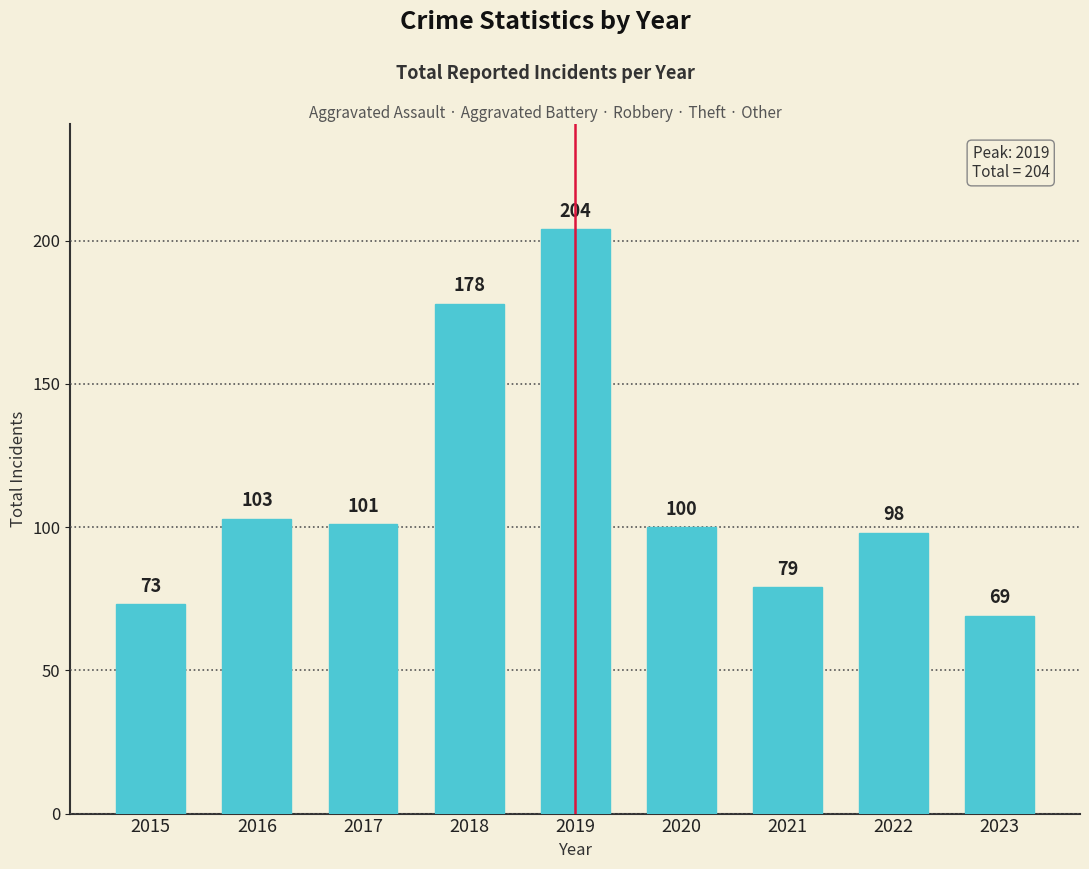

How many distinct data groups are displayed?

1